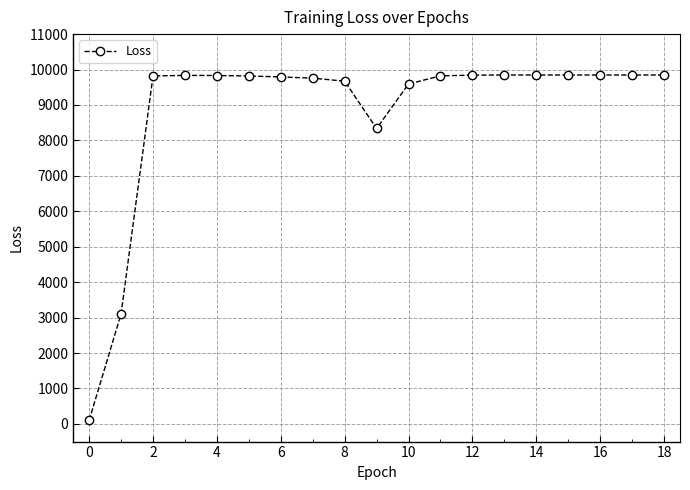

What is the value of the 18th point from the left?

9846.0